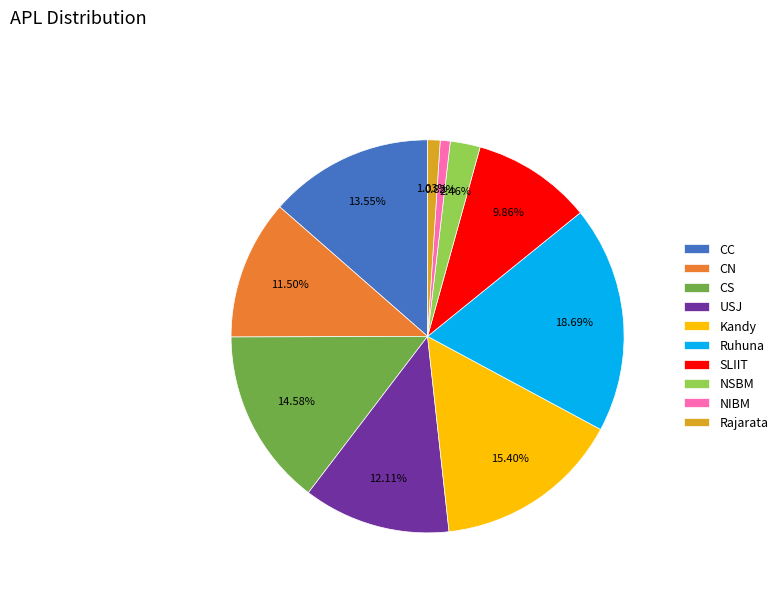

To the nearest percent, what percentage of the pie is Ruhuna?

19%